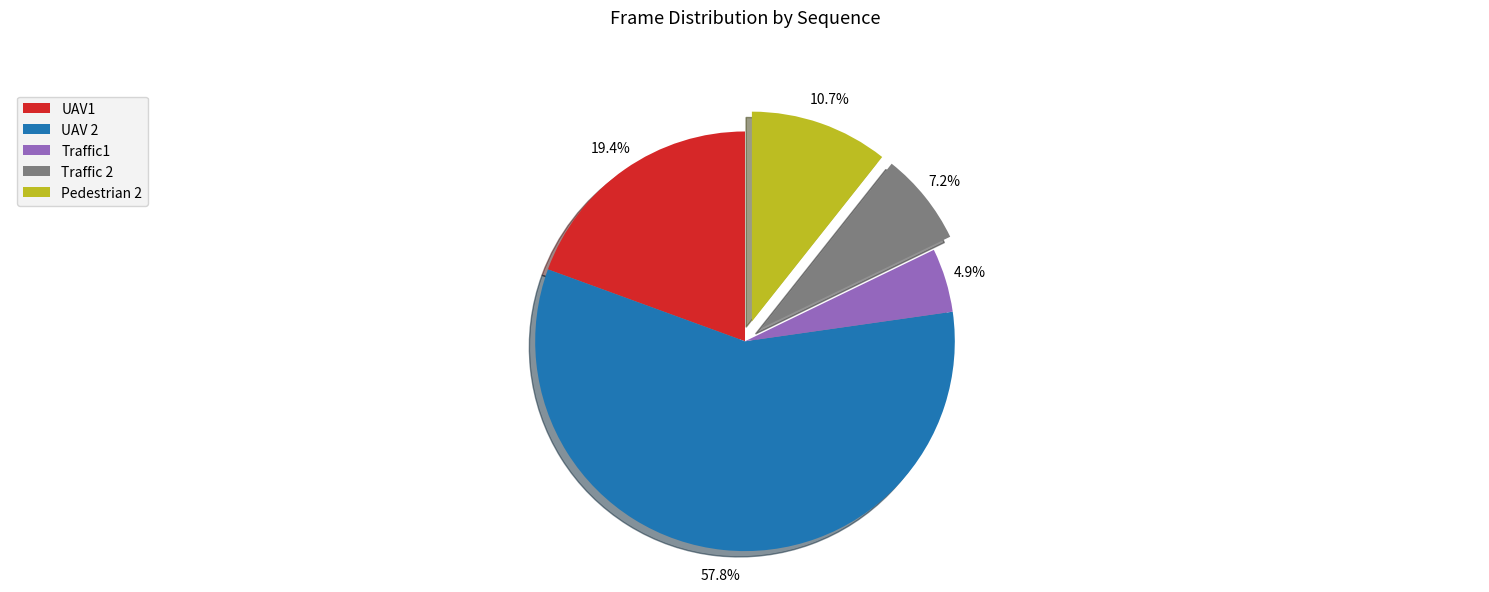

Rank the categories by value from lowest to highest.

Traffic1, Traffic 2, Pedestrian 2, UAV1, UAV 2